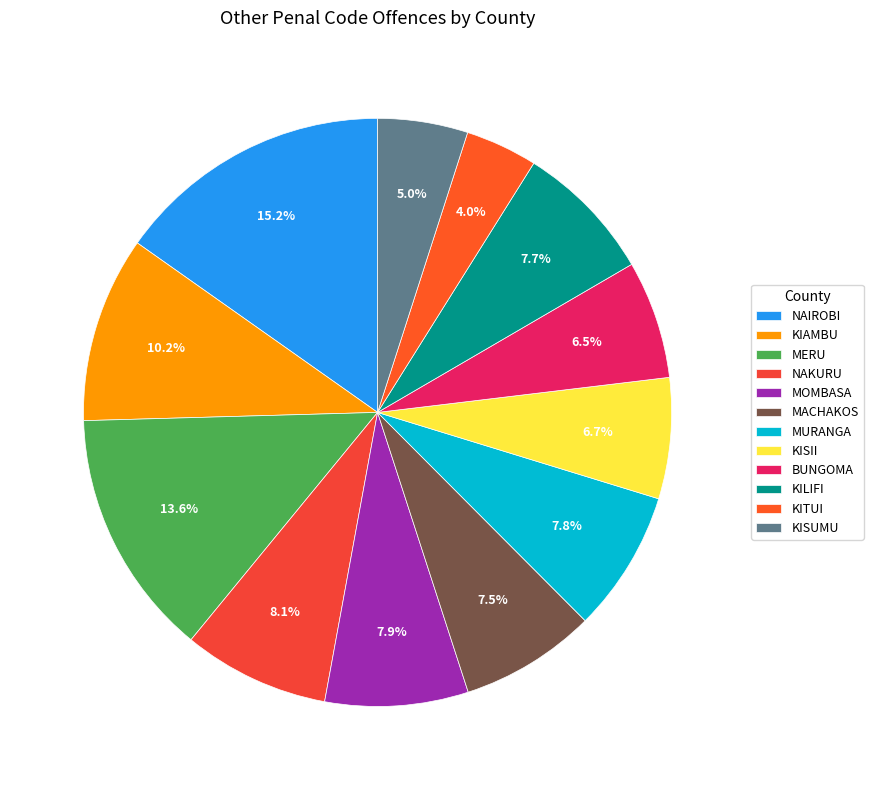

How many segments does this pie chart have?

12